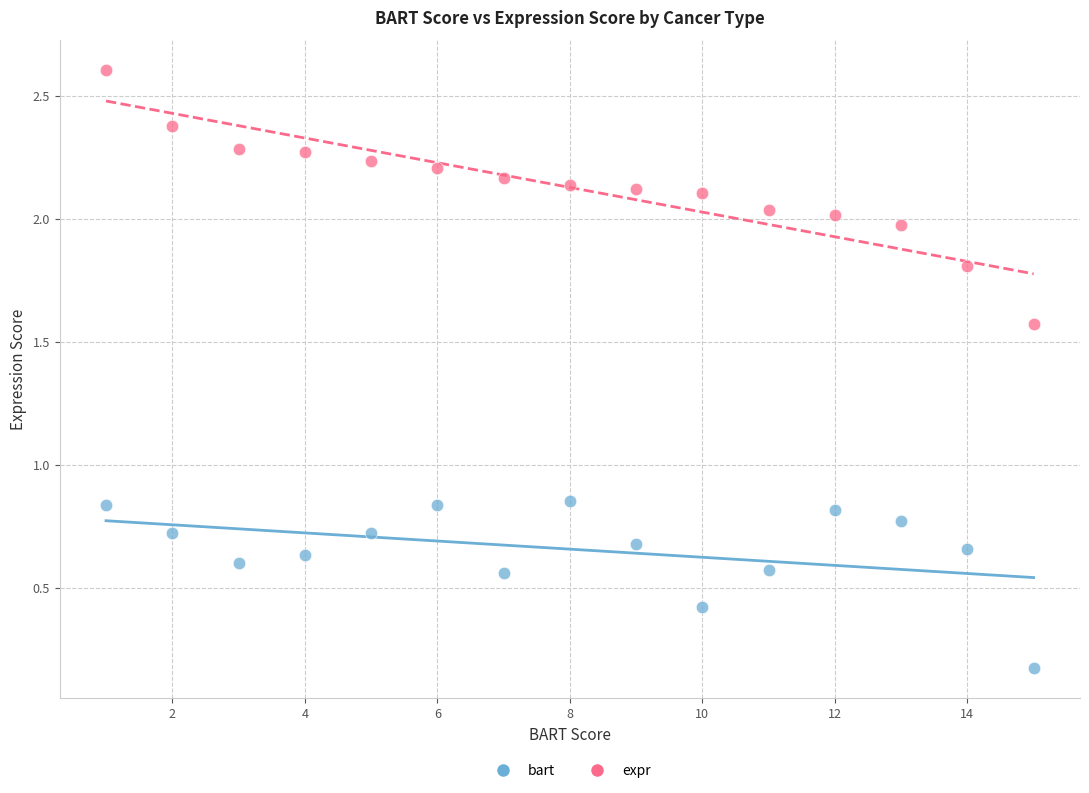

Across all data points, what is the range of X values (max minus min)?

14.0